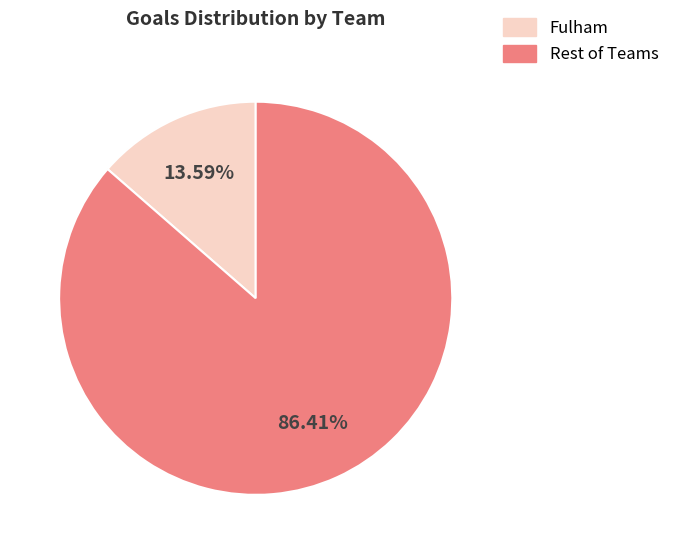

Combined, do Rest of Teams and Fulham account for over 50%?

Yes